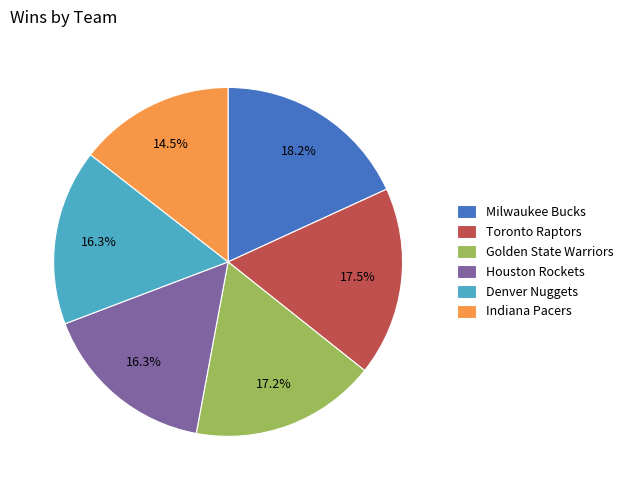

How much of the chart is everything except Indiana Pacers?

85.5%